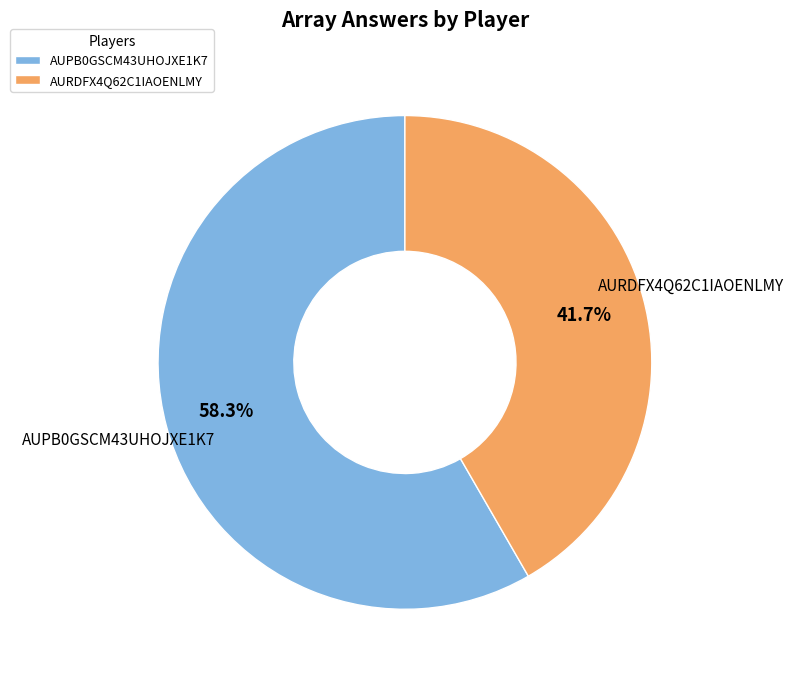

Is it true that AURDFX4Q62C1IAOENLMY is 52% of the pie?

False